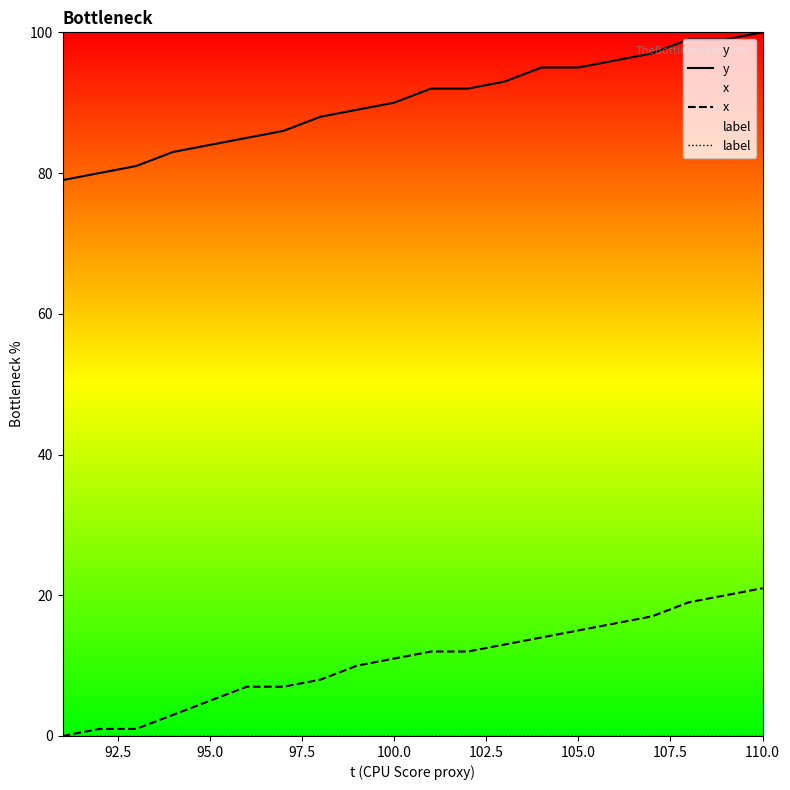

Which series has the largest total across all categories?

y